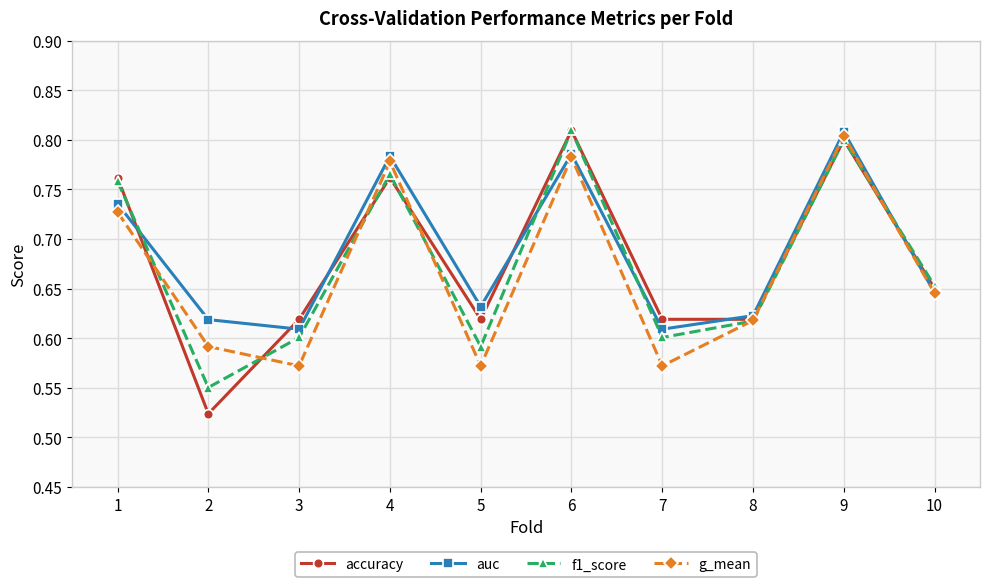

How many series are shown in this chart?

4